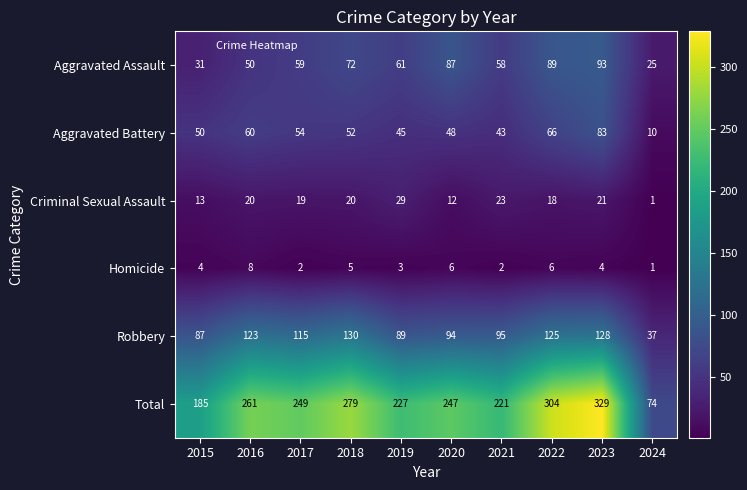

Which category has the highest value across all series?

2023